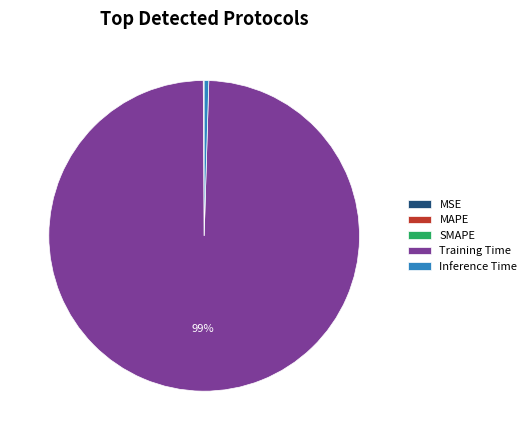

Combined, do Training Time and Inference Time account for over 50%?

Yes